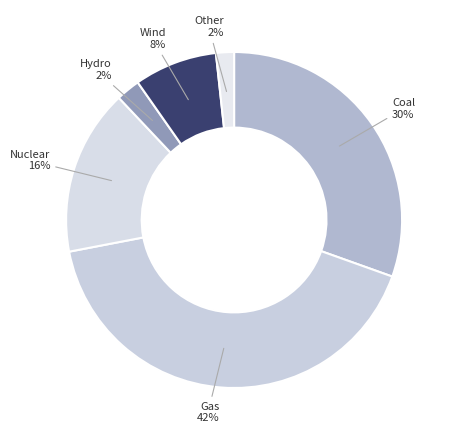

Is it true that Nuclear is 16% of the pie?

True